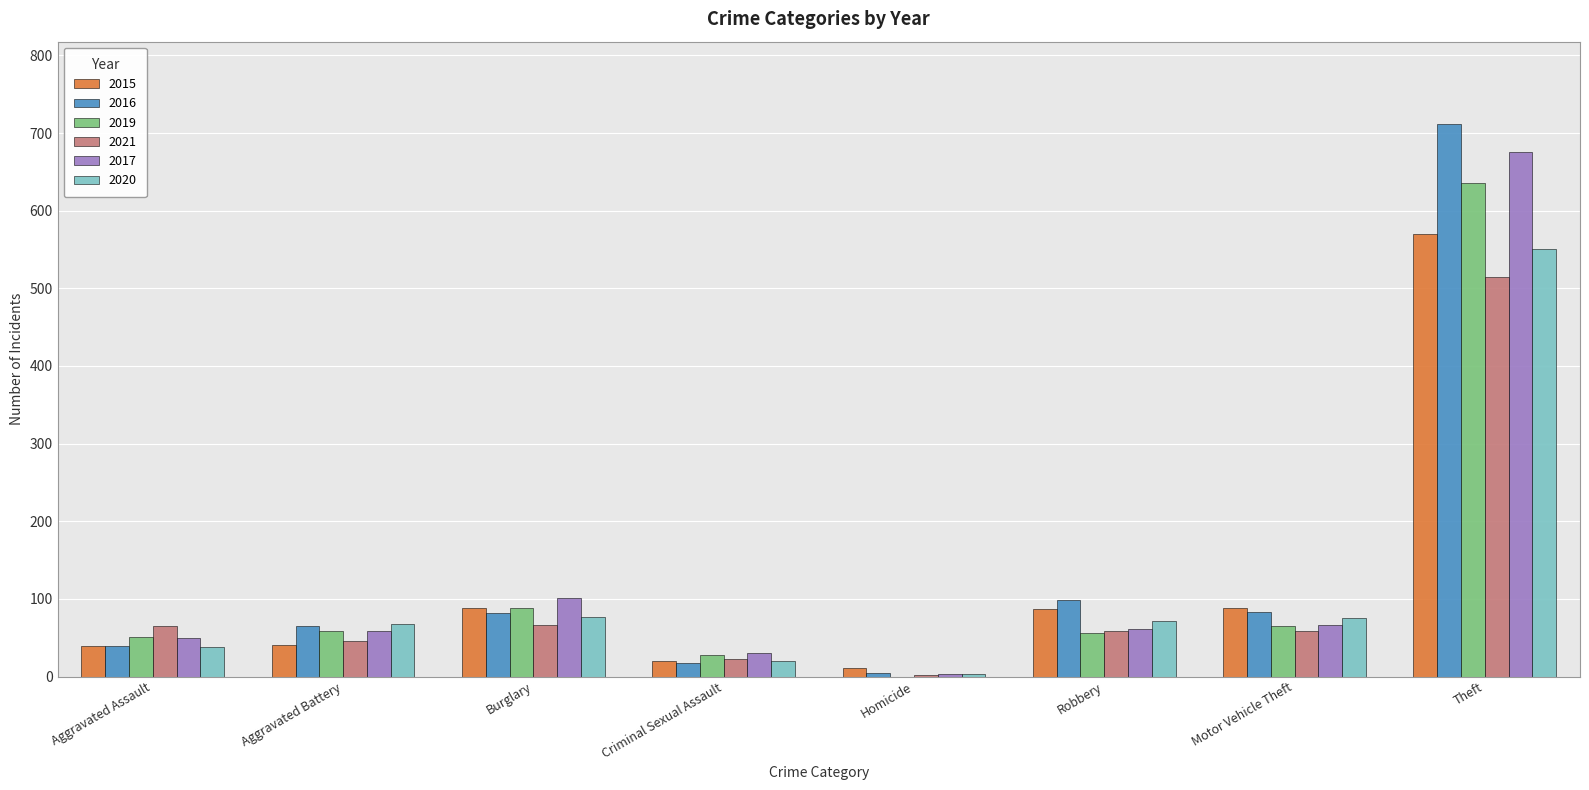

What is the highest value of the 2016 series?

711